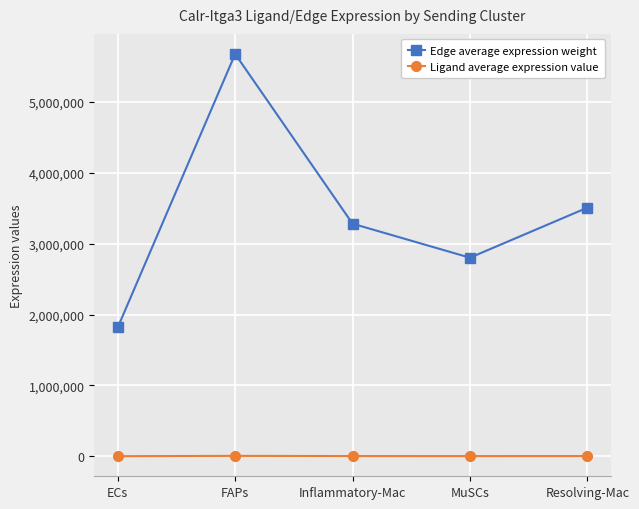

How many values in the Ligand average expression value series are below 3542?

2